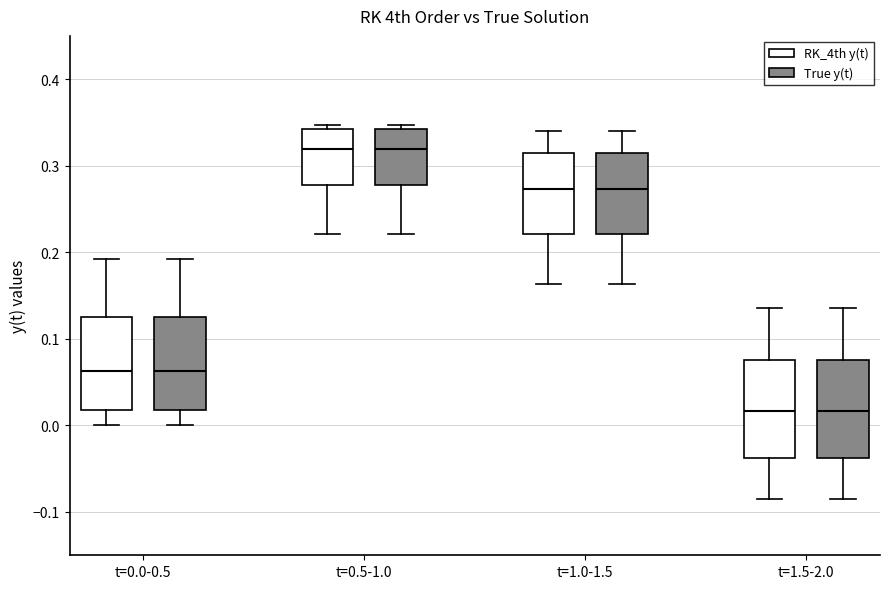

Reading left to right, transcribe this box plot: for each box, give where its median line is, the range the box spans, and where its two whiskers end, as read against the y-axis. The values are not printed on the chart, so give them approximately, as read against the axis.

t=0.0-0.5 (RK_4th y(t)): median 0.06, box 0.02 to 0.12, whiskers 0.00 to 0.19
t=0.0-0.5 (True y(t)): median 0.06, box 0.02 to 0.12, whiskers 0.00 to 0.19
t=0.5-1.0 (RK_4th y(t)): median 0.32, box 0.28 to 0.34, whiskers 0.22 to 0.35
t=0.5-1.0 (True y(t)): median 0.32, box 0.28 to 0.34, whiskers 0.22 to 0.35
t=1.0-1.5 (RK_4th y(t)): median 0.27, box 0.22 to 0.31, whiskers 0.16 to 0.34
t=1.0-1.5 (True y(t)): median 0.27, box 0.22 to 0.31, whiskers 0.16 to 0.34
t=1.5-2.0 (RK_4th y(t)): median 0.02, box -0.04 to 0.08, whiskers -0.09 to 0.14
t=1.5-2.0 (True y(t)): median 0.02, box -0.04 to 0.08, whiskers -0.09 to 0.14